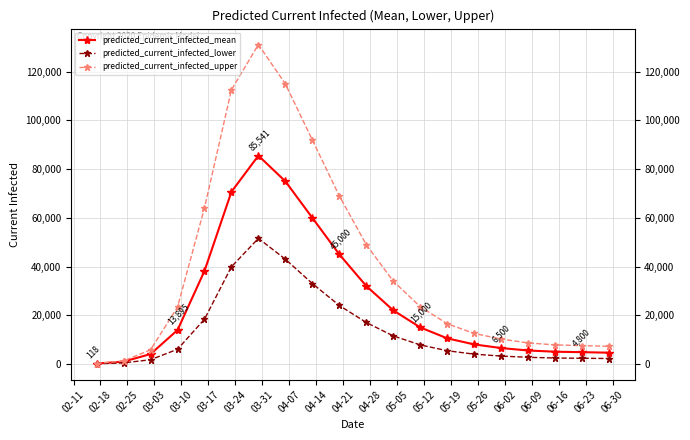

At how many categories does at least one series exceed 57795?

6